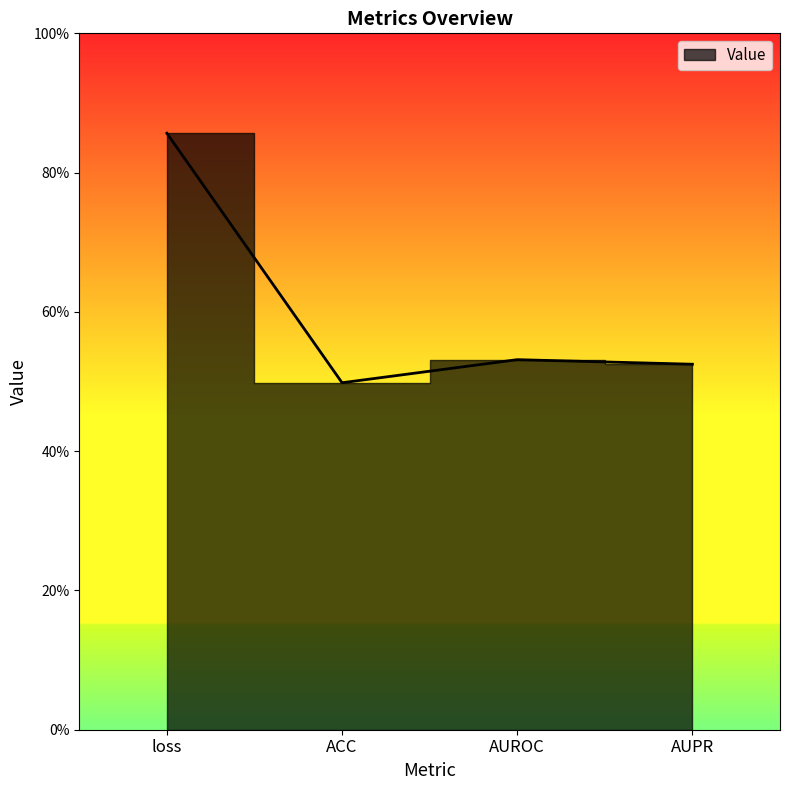

Between AUROC and ACC, which is larger?

AUROC